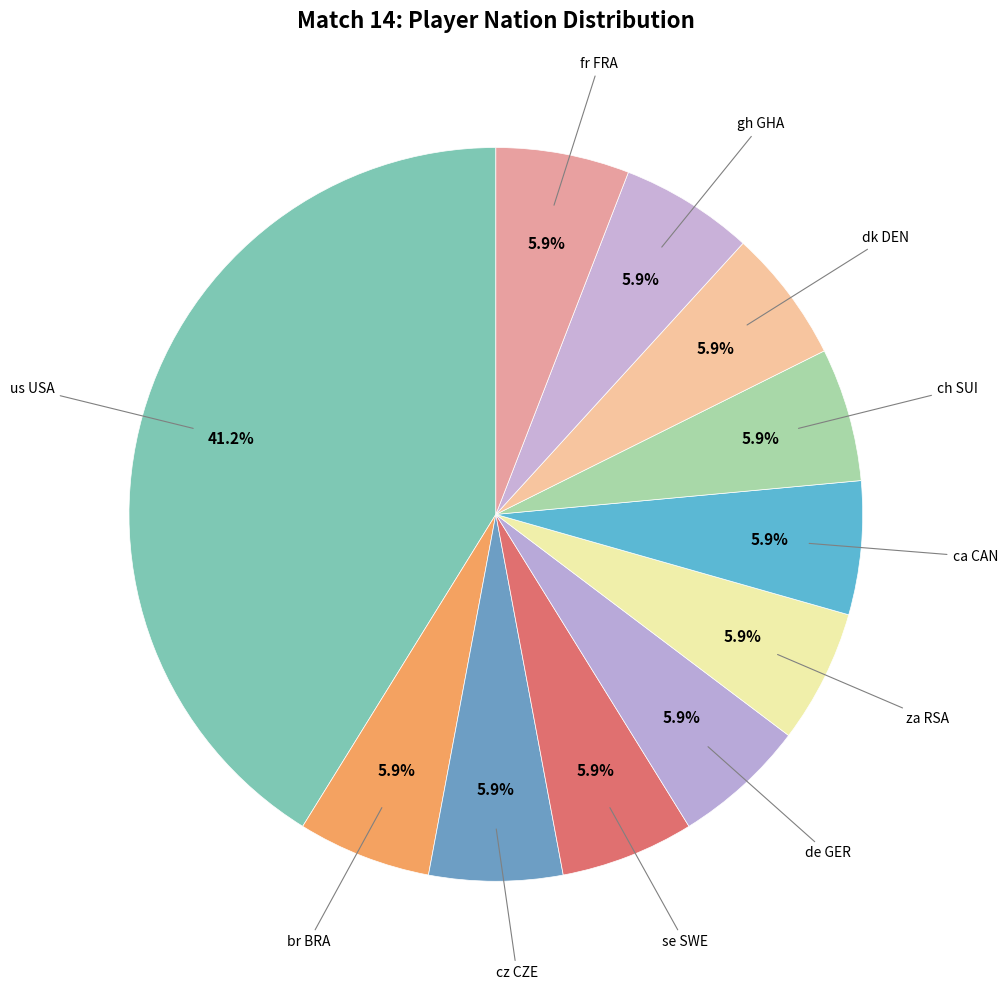

To the nearest percent, what percentage of the pie is za RSA?

6%